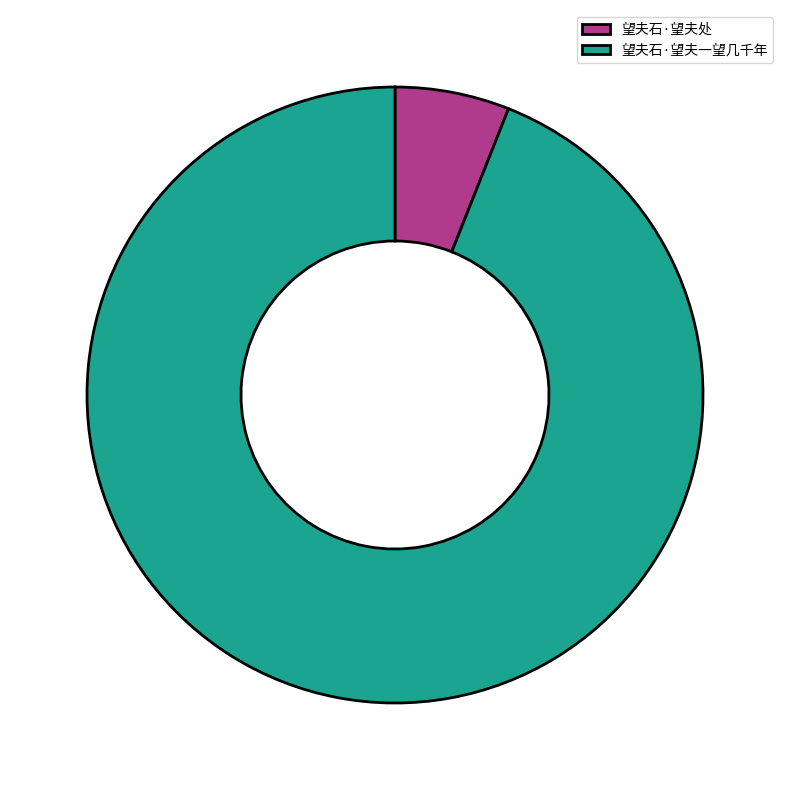

Does any single category account for the majority?

Yes